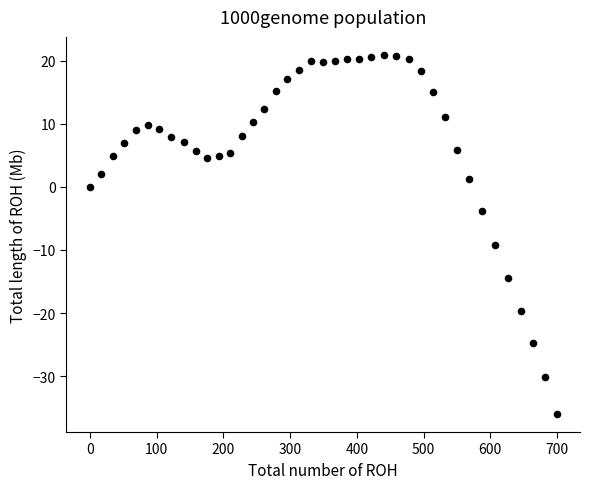

What is the range of Y values (max minus min)?

56.9